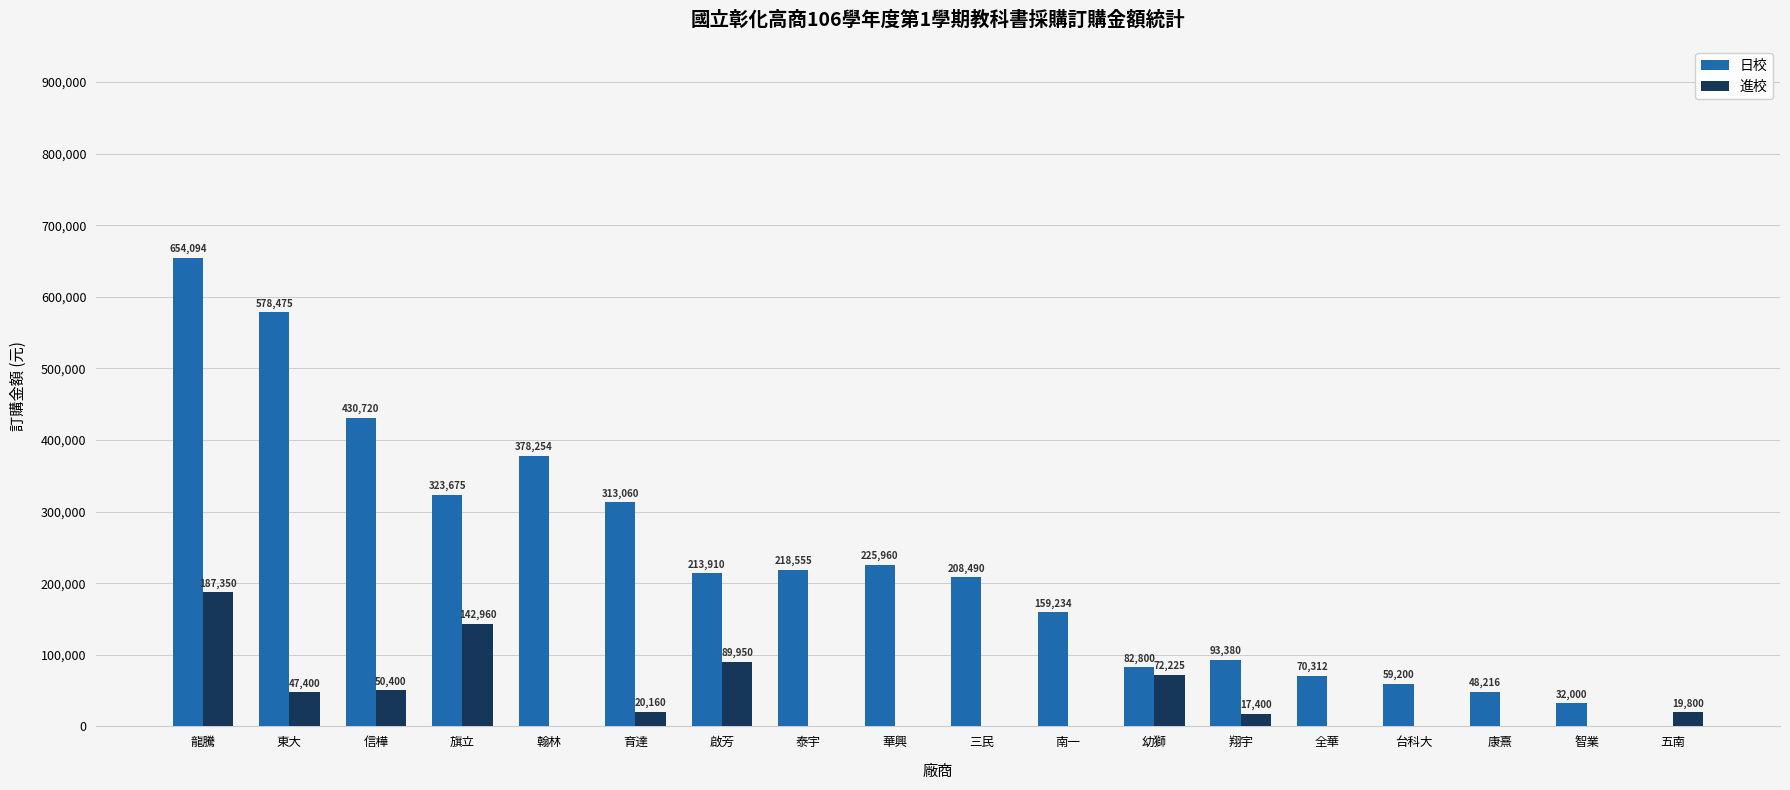

What is the maximum value for 日校?

654094